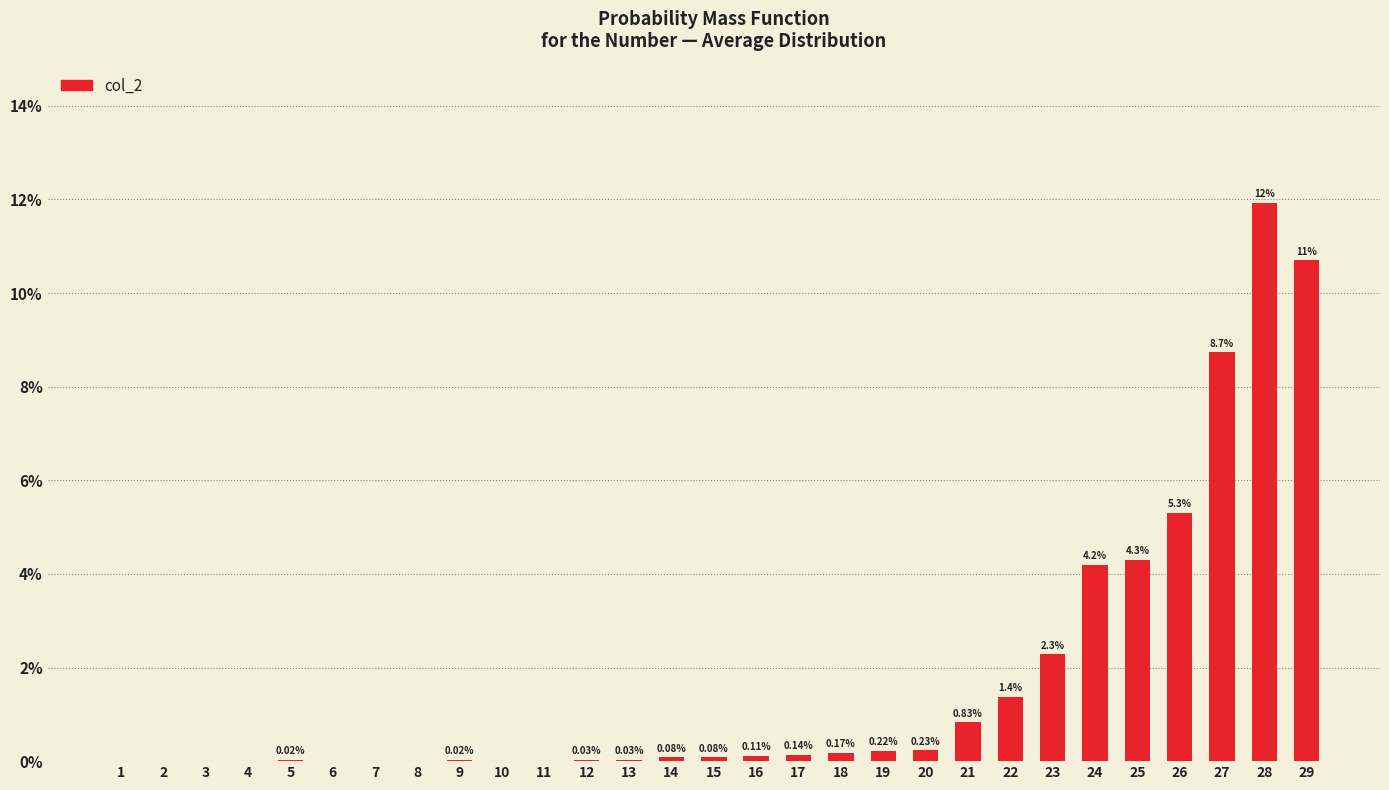

The chart shows a value of 5.3 at 26. True or false?

True